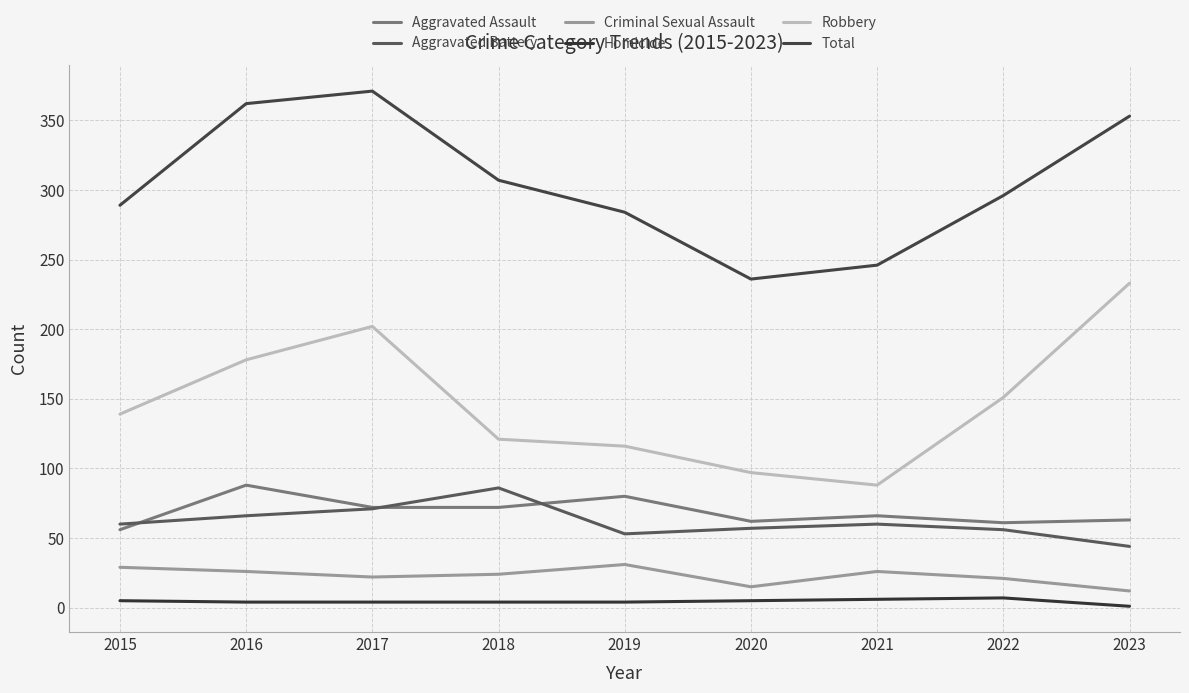

At which category does the chart reach its peak across all series?

2017